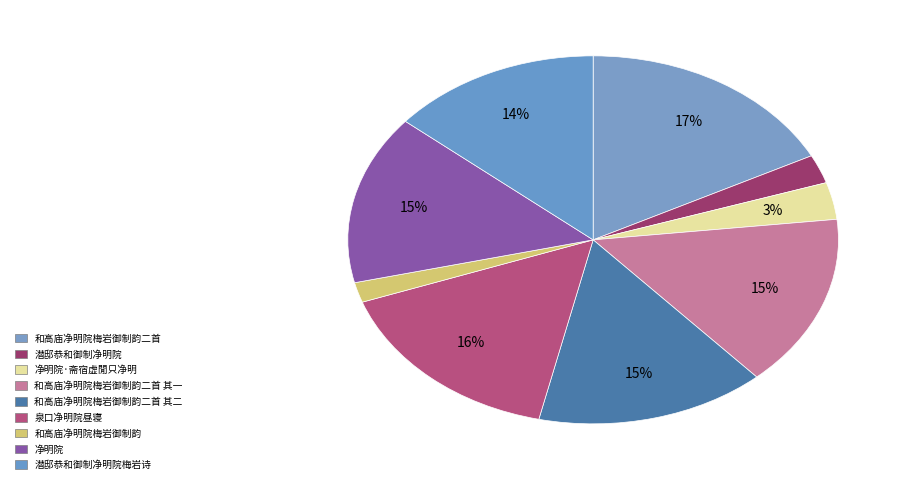

How many segments does this pie chart have?

9